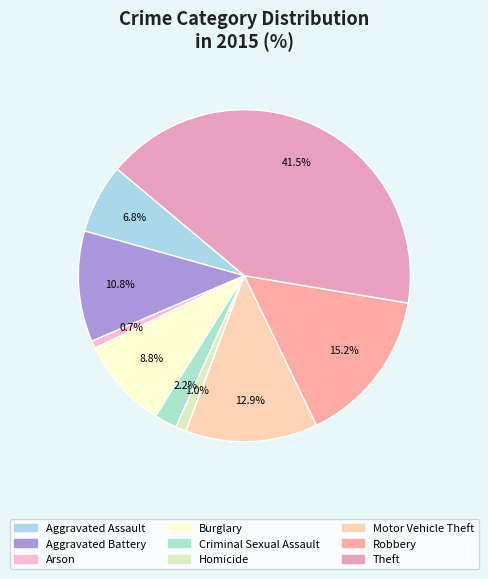

Does Aggravated Assault represent more than half of the total?

No